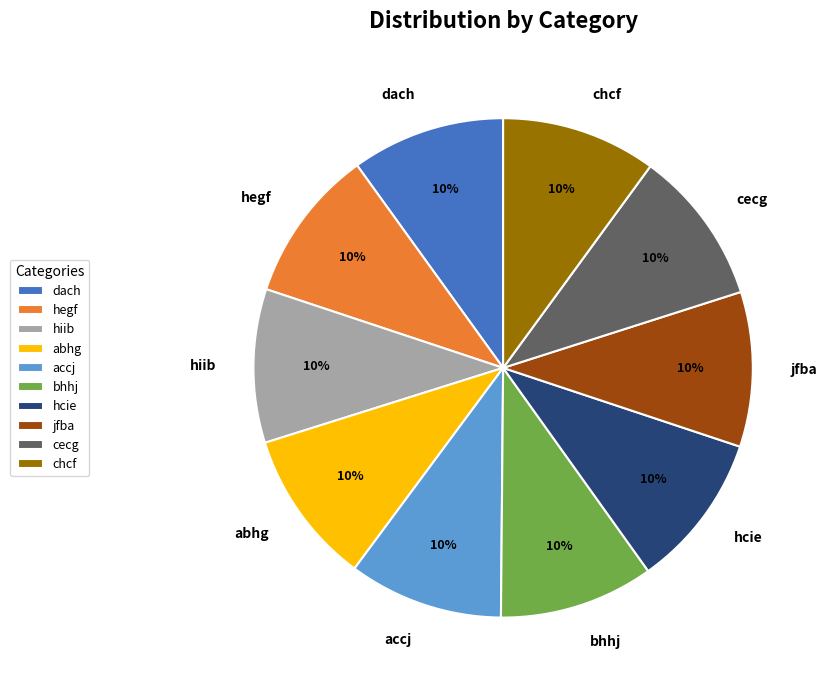

The chcf slice represents 10% of the pie. True or false?

True